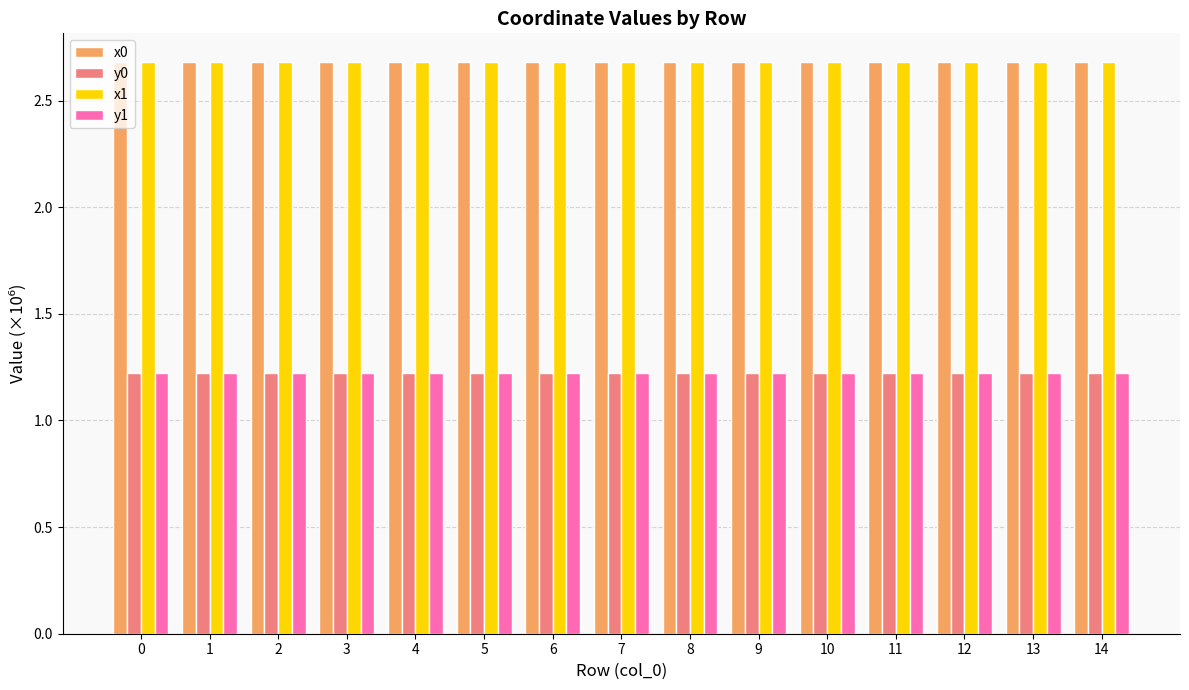

What value does the y0 series have at 4?

1.2